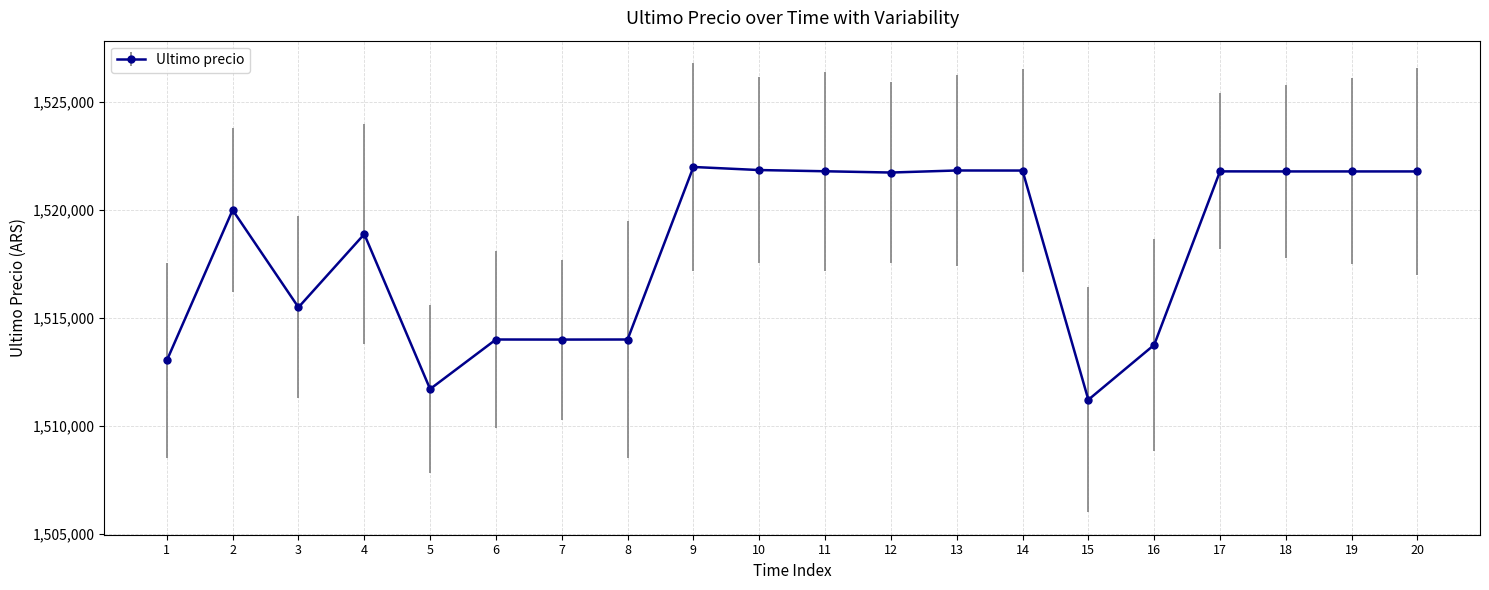

Read the value at 20.

1521768.0